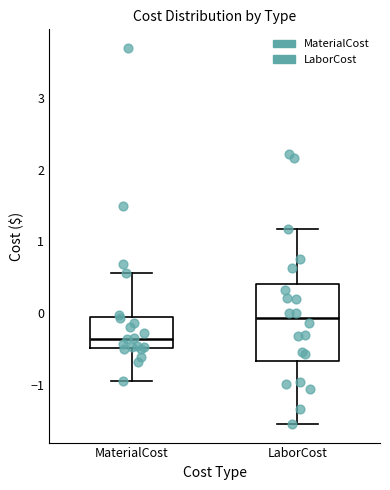

Reading left to right, read every box against the y-axis: the position of its median line, the range the box covers, and the ends of its whiskers. The values are not printed on the chart, so give them approximately, as read against the axis.

MaterialCost: median -0.4, box -0.5 to -0.1, whiskers -0.9 to 0.6
LaborCost: median -0.1, box -0.7 to 0.4, whiskers -1.5 to 1.2